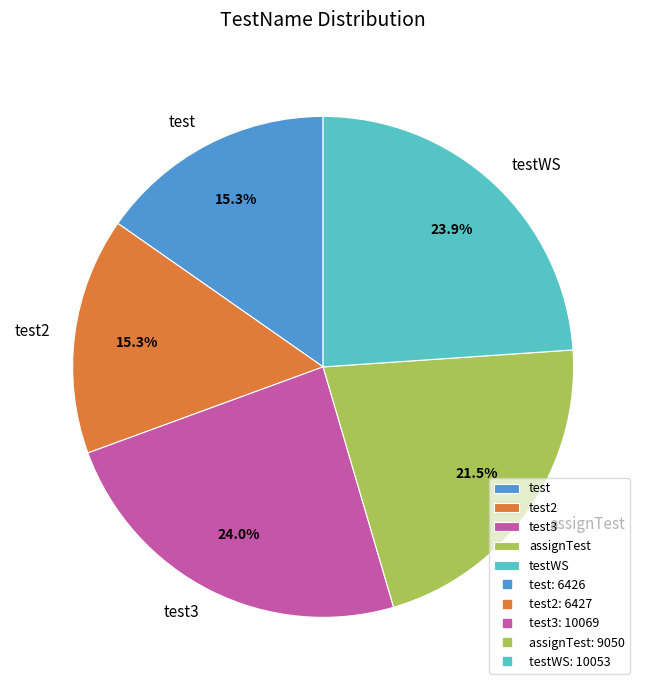

The test slice represents 1% of the pie. True or false?

False